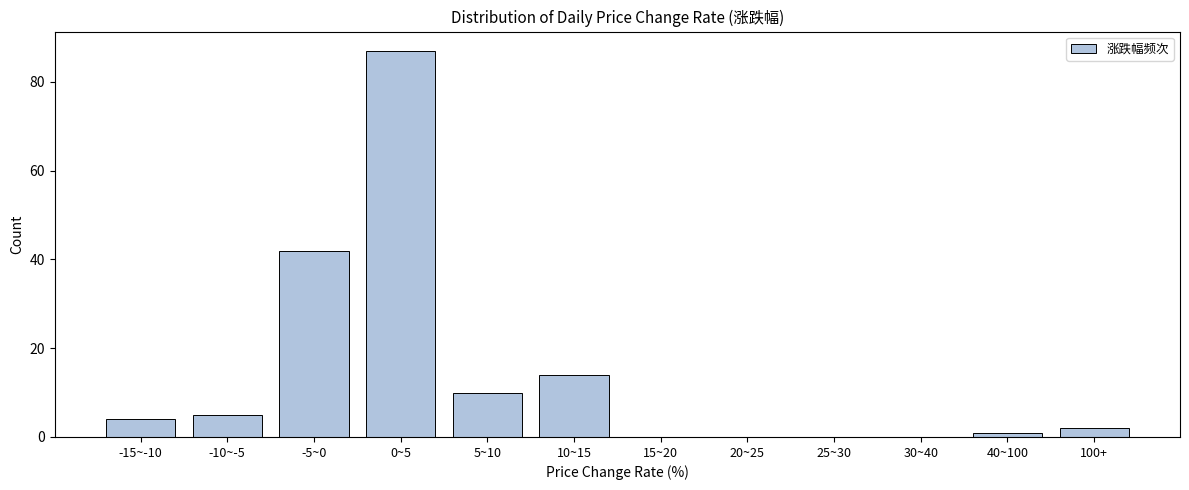

Reading left to right, transcribe all the data shown in this chart.

-15~-10=4	-10~-5=5	-5~0=42	0~5=87	5~10=10	10~15=14	15~20=0	20~25=0	25~30=0	30~40=0	40~100=1	100+=2